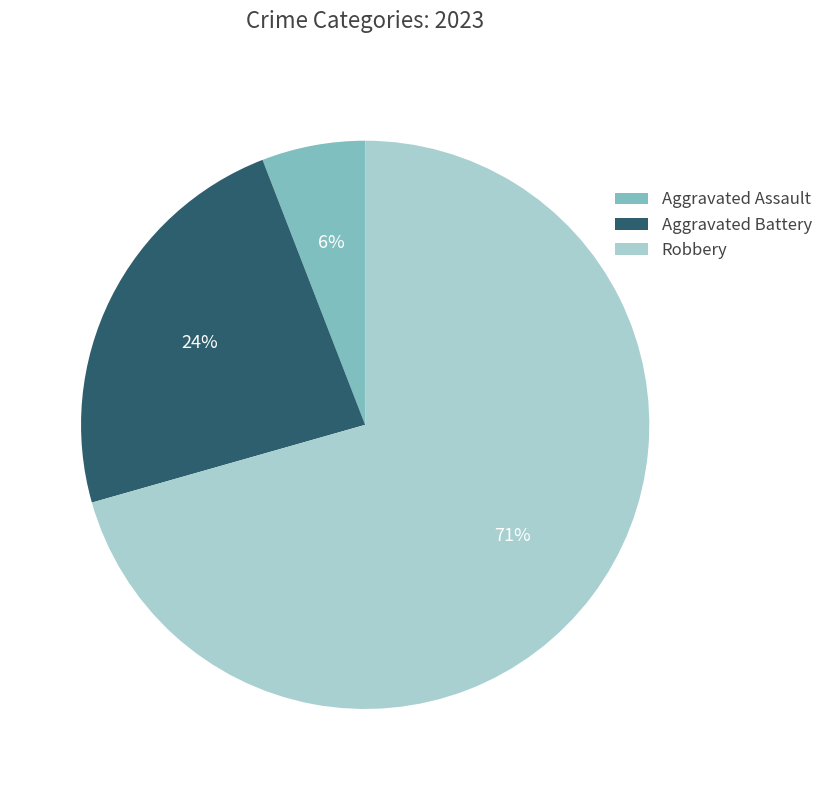

Combined, do Aggravated Assault and Robbery account for over 50%?

Yes